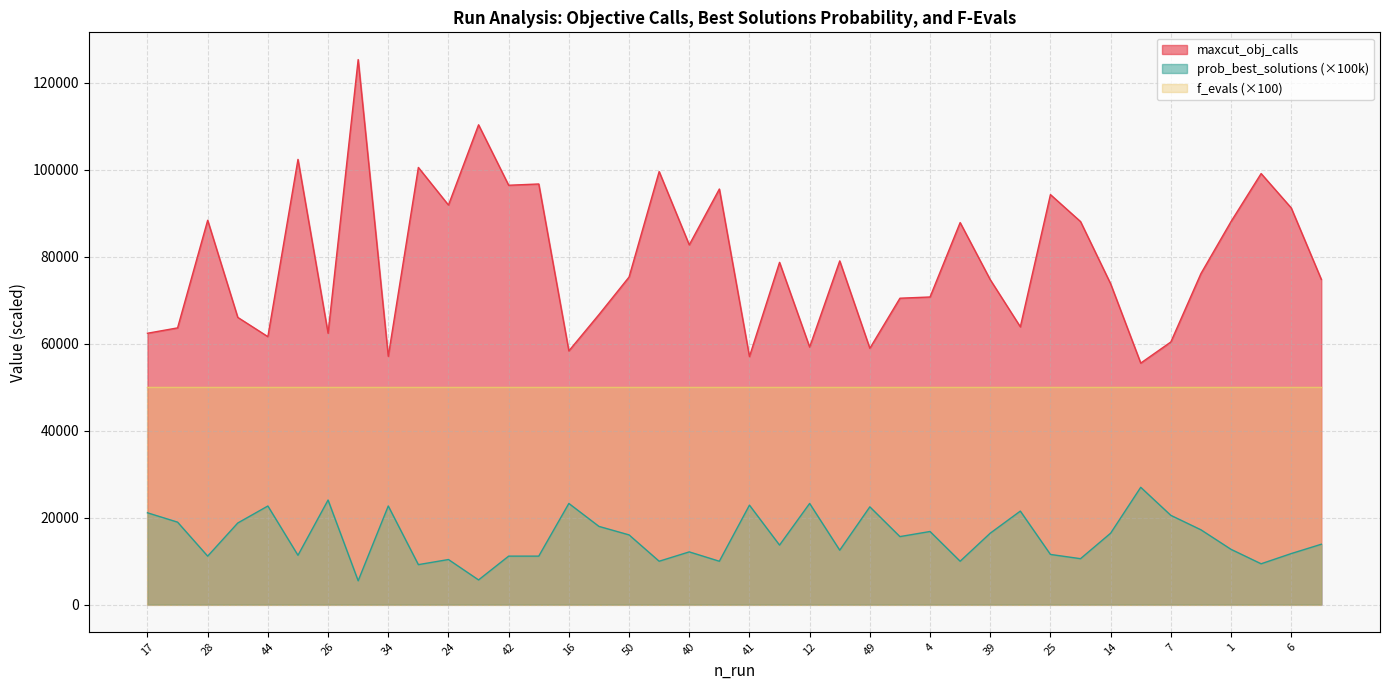

Rank the series at 40 from lowest to highest value.

prob_best_solutions (×100k), f_evals (×100), maxcut_obj_calls